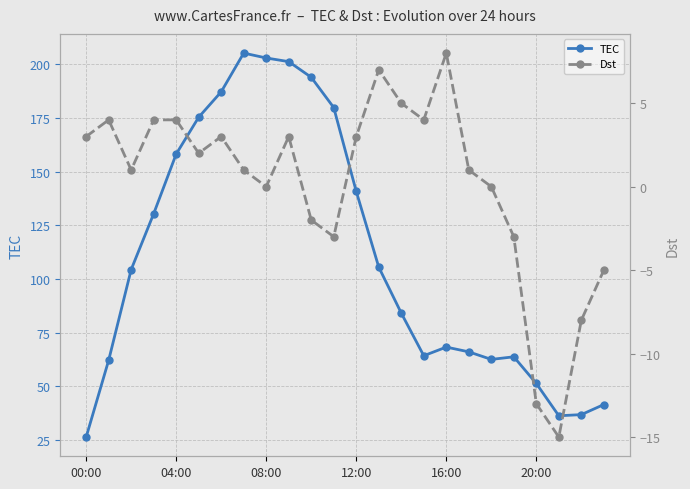

True or false: Dst and TEC cross at least once.

False